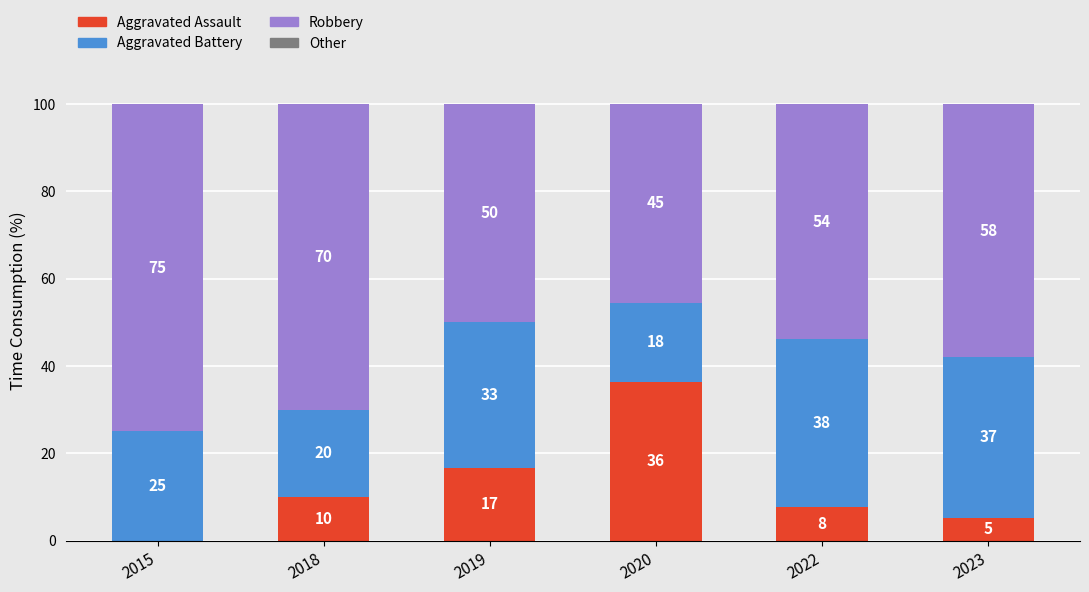

What is the total value across all series at 2022?

100.0